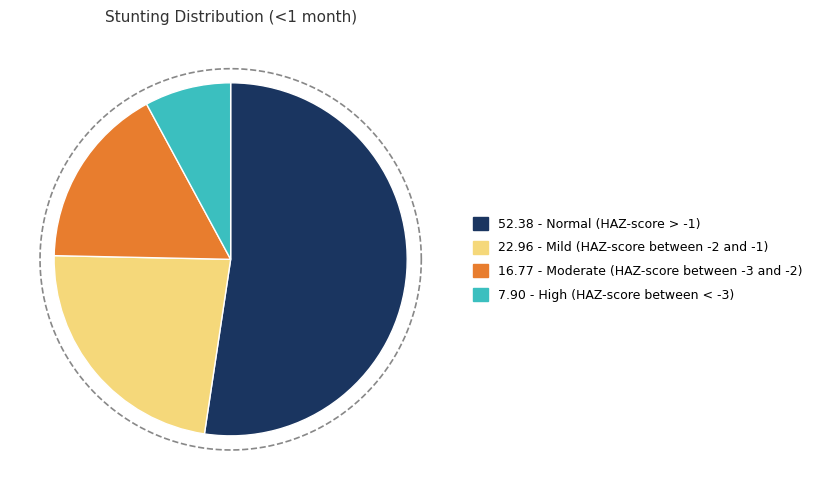

Rank the categories by value from lowest to highest.

High (HAZ-score between < -3), Moderate (HAZ-score between -3 and -2), Mild (HAZ-score between -2 and -1), Normal (HAZ-score > -1)